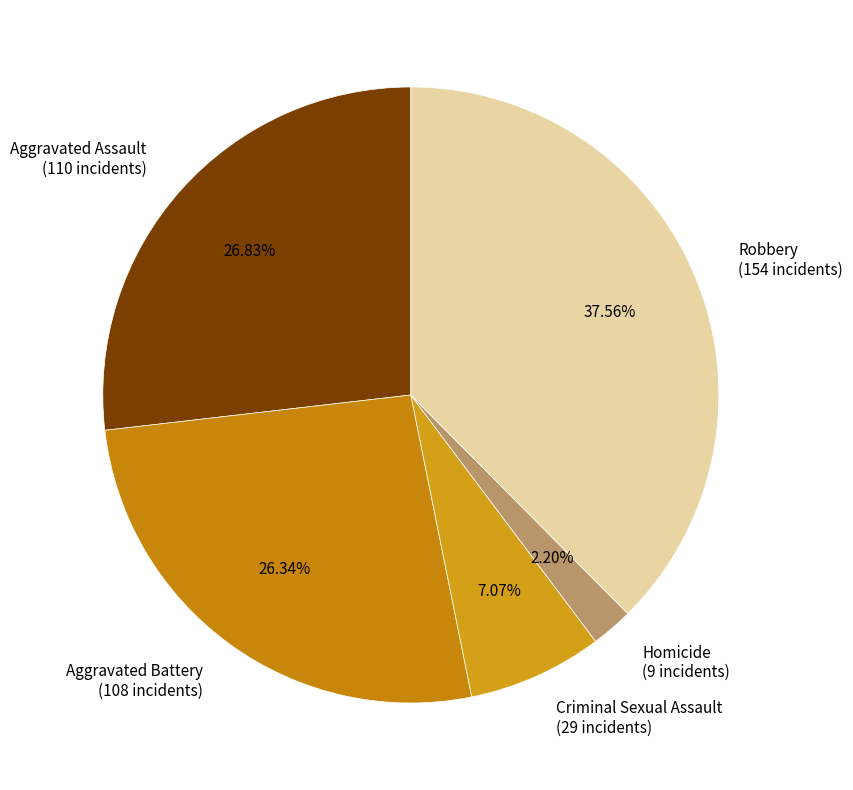

What is the ratio of the value at Aggravated Assault (110 incidents) to the value at Aggravated Battery (108 incidents)?

1.0